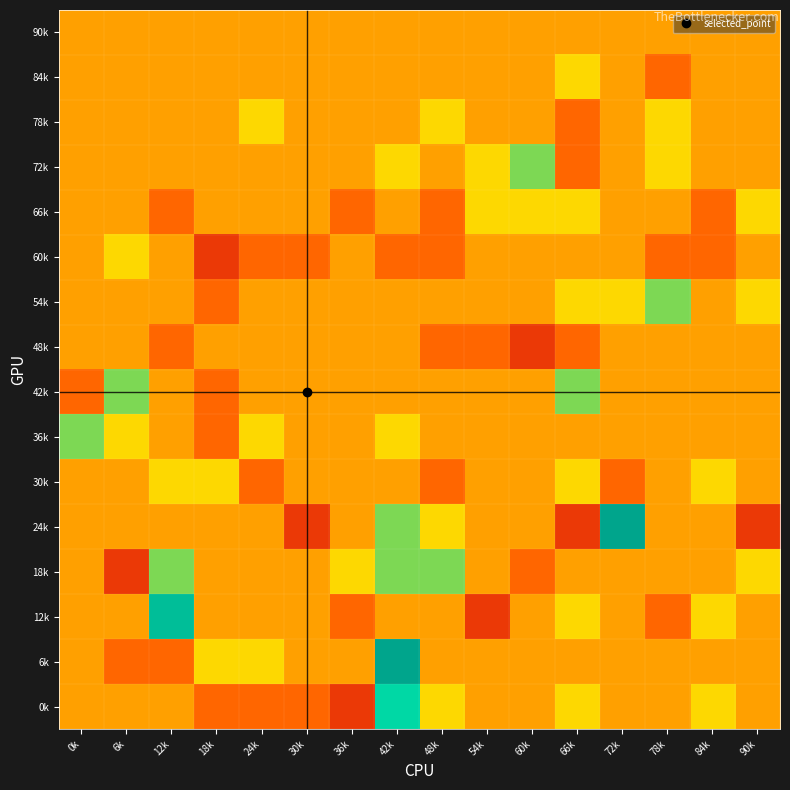

Reading left to right, list all the values displayed in this chart.

90k: 0k=0	6k=0	12k=0	18k=0	24k=0	30k=0	36k=0	42k=0	48k=0	54k=0	60k=0	66k=0	72k=0	78k=0	84k=0	90k=0
84k: 0k=0	6k=0	12k=0	18k=0	24k=0	30k=0	36k=0	42k=0	48k=0	54k=0	60k=0	66k=1	72k=0	78k=-1	84k=0	90k=0
78k: 0k=0	6k=0	12k=0	18k=0	24k=1	30k=0	36k=0	42k=0	48k=1	54k=0	60k=0	66k=-1	72k=0	78k=1	84k=0	90k=0
72k: 0k=0	6k=0	12k=0	18k=0	24k=0	30k=0	36k=0	42k=1	48k=0	54k=1	60k=2	66k=-1	72k=0	78k=1	84k=0	90k=0
66k: 0k=0	6k=0	12k=-1	18k=0	24k=0	30k=0	36k=-1	42k=0	48k=-1	54k=1	60k=1	66k=1	72k=0	78k=0	84k=-1	90k=1
60k: 0k=0	6k=1	12k=0	18k=-2	24k=-1	30k=-1	36k=0	42k=-1	48k=-1	54k=0	60k=0	66k=0	72k=0	78k=-1	84k=-1	90k=0
54k: 0k=0	6k=0	12k=0	18k=-1	24k=0	30k=0	36k=0	42k=0	48k=0	54k=0	60k=0	66k=1	72k=1	78k=2	84k=0	90k=1
48k: 0k=0	6k=0	12k=-1	18k=0	24k=0	30k=0	36k=0	42k=0	48k=-1	54k=-1	60k=-2	66k=-1	72k=0	78k=0	84k=0	90k=0
42k: 0k=-1	6k=2	12k=0	18k=-1	24k=0	30k=0	36k=0	42k=0	48k=0	54k=0	60k=0	66k=2	72k=0	78k=0	84k=0	90k=0
36k: 0k=2	6k=1	12k=0	18k=-1	24k=1	30k=0	36k=0	42k=1	48k=0	54k=0	60k=0	66k=0	72k=0	78k=0	84k=0	90k=0
30k: 0k=0	6k=0	12k=1	18k=1	24k=-1	30k=0	36k=0	42k=0	48k=-1	54k=0	60k=0	66k=1	72k=-1	78k=0	84k=1	90k=0
24k: 0k=0	6k=0	12k=0	18k=0	24k=0	30k=-2	36k=0	42k=2	48k=1	54k=0	60k=0	66k=-2	72k=5	78k=0	84k=0	90k=-2
18k: 0k=0	6k=-2	12k=2	18k=0	24k=0	30k=0	36k=1	42k=2	48k=2	54k=0	60k=-1	66k=0	72k=0	78k=0	84k=0	90k=1
12k: 0k=0	6k=0	12k=4	18k=0	24k=0	30k=0	36k=-1	42k=0	48k=0	54k=-2	60k=0	66k=1	72k=0	78k=-1	84k=1	90k=0
6k: 0k=0	6k=-1	12k=-1	18k=1	24k=1	30k=0	36k=0	42k=5	48k=0	54k=0	60k=0	66k=0	72k=0	78k=0	84k=0	90k=0
0k: 0k=0	6k=0	12k=0	18k=-1	24k=-1	30k=-1	36k=-2	42k=3	48k=1	54k=0	60k=0	66k=1	72k=0	78k=0	84k=1	90k=0